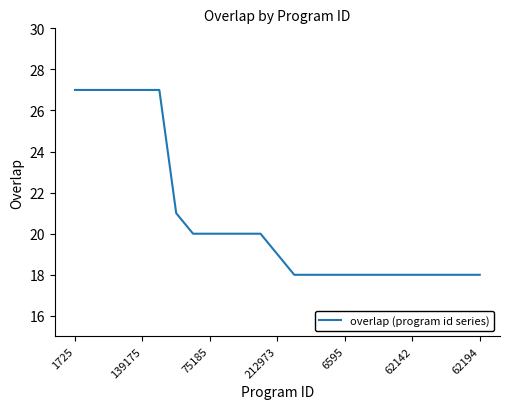

What is the greatest value displayed?

27